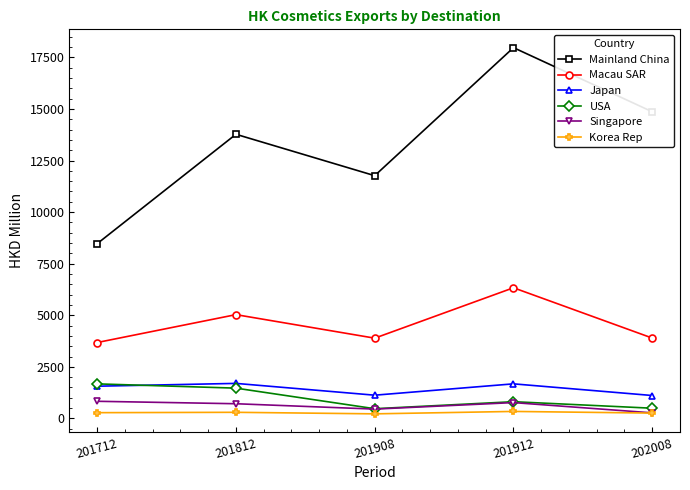

In Korea Rep, how many points are lower than both neighbors (excluding endpoints)?

1